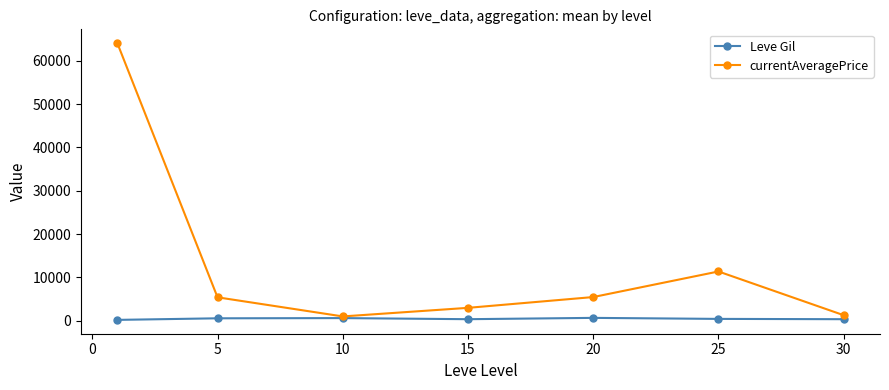

How many interior local peaks does the currentAveragePrice series have?

1